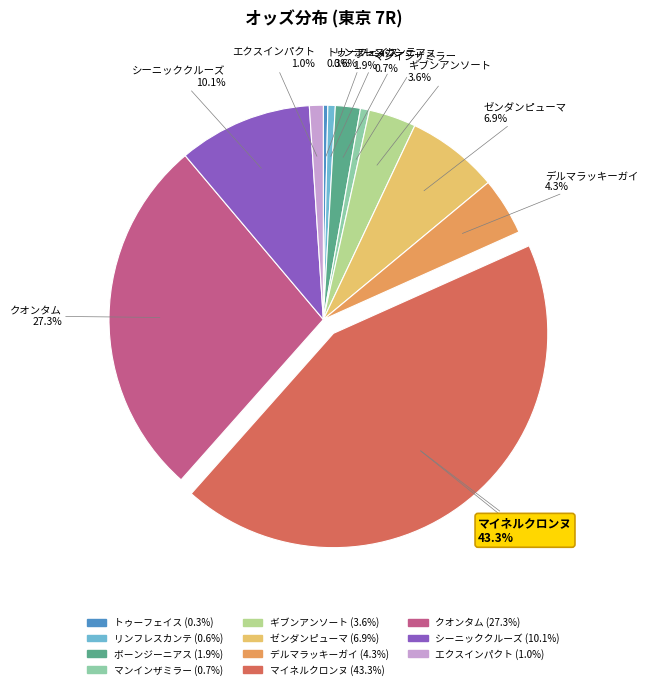

What is the largest slice in the pie chart?

マイネルクロンヌ